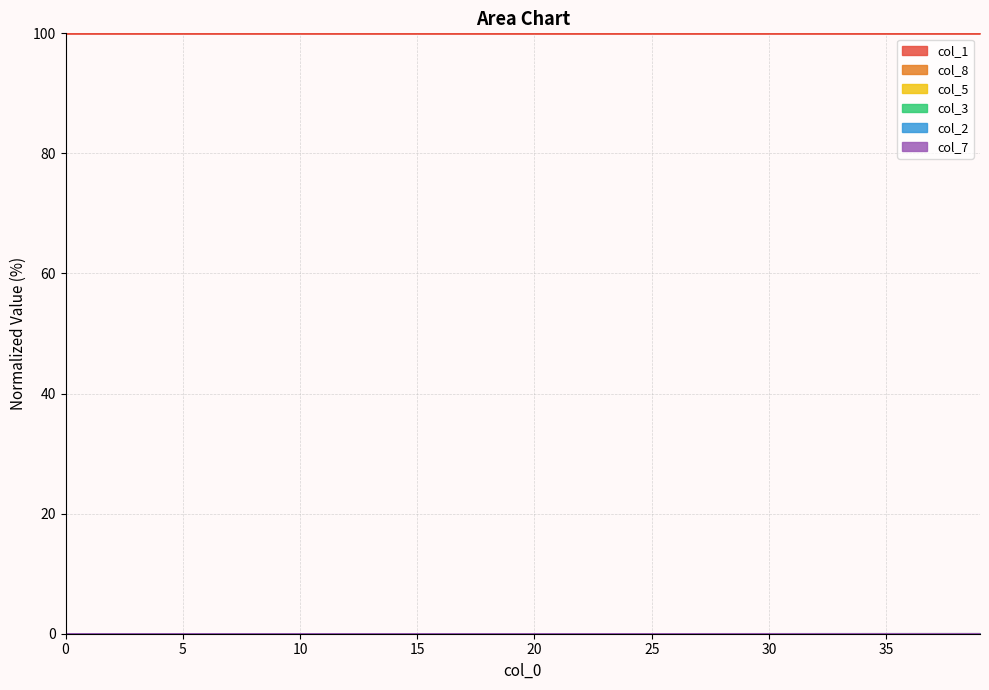

Reading right to left, extract all data points from this chart.

col_1: 100.0	100.0	100.0	100.0	100.0	100.0	100.0	100.0	100.0	100.0	100.0	100.0	100.0	100.0	100.0	100.0	100.0	100.0	100.0	100.0	100.0	100.0	100.0	100.0	100.0	100.0	100.0	100.0	100.0	100.0	100.0	100.0	100.0	100.0	100.0	100.0	100.0	100.0	100.0	100.0
col_8: 0.0	0.0	0.0	0.0	0.0	0.0	0.0	0.0	0.0	0.0	0.0	0.0	0.0	0.0	0.0	0.0	0.0	0.0	0.0	0.0	0.0	0.0	0.0	0.0	0.0	0.0	0.0	0.0	0.0	0.0	0.0	0.0	0.0	0.0	0.0	0.0	0.0	0.0	0.0	0.0
col_5: 0.0	0.0	0.0	0.0	0.0	0.0	0.0	0.0	0.0	0.0	0.0	0.0	0.0	0.0	0.0	0.0	0.0	0.0	0.0	0.0	0.0	0.0	0.0	0.0	0.0	0.0	0.0	0.0	0.0	0.0	0.0	0.0	0.0	0.0	0.0	0.0	0.0	0.0	0.0	0.0
col_3: 0.0	0.0	0.0	0.0	0.0	0.0	0.0	0.0	0.0	0.0	0.0	0.0	0.0	0.0	0.0	0.0	0.0	0.0	0.0	0.0	0.0	0.0	0.0	0.0	0.0	0.0	0.0	0.0	0.0	0.0	0.0	0.0	0.0	0.0	0.0	0.0	0.0	0.0	0.0	0.0
col_2: 0.0	0.0	0.0	0.0	0.0	0.0	0.0	0.0	0.0	0.0	0.0	0.0	0.0	0.0	0.0	0.0	0.0	0.0	0.0	0.0	0.0	0.0	0.0	0.0	0.0	0.0	0.0	0.0	0.0	0.0	0.0	0.0	0.0	0.0	0.0	0.0	0.0	0.0	0.0	0.0
col_7: 0.0	0.0	0.0	0.0	0.0	0.0	0.0	0.0	0.0	0.0	0.0	0.0	0.0	0.0	0.0	0.0	0.0	0.0	0.0	0.0	0.0	0.0	0.0	0.0	0.0	0.0	0.0	0.0	0.0	0.0	0.0	0.0	0.0	0.0	0.0	0.0	0.0	0.0	0.0	0.0